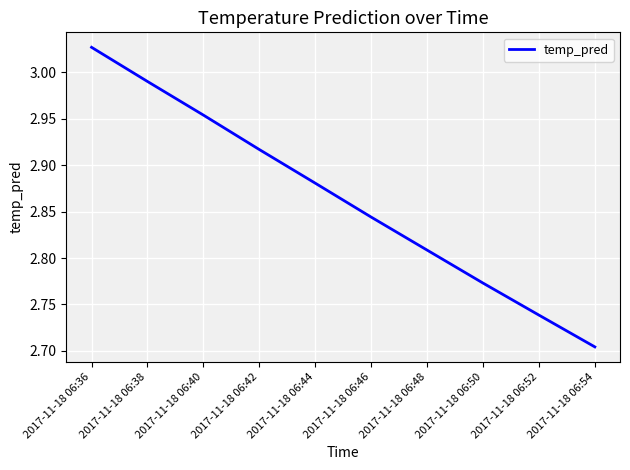

At which label is the value closest to 2?

2017-11-18 06:54